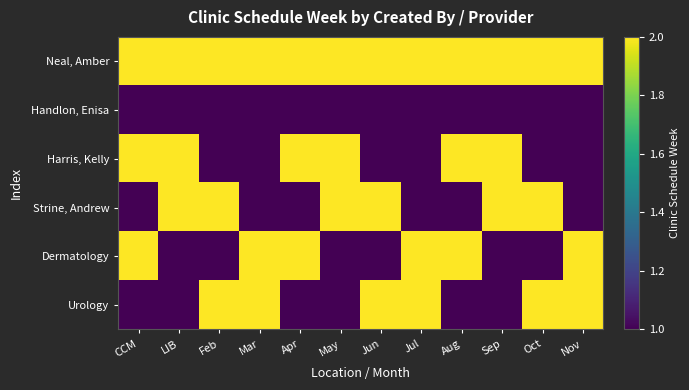

Which has a higher value, LIB or Feb?

LIB